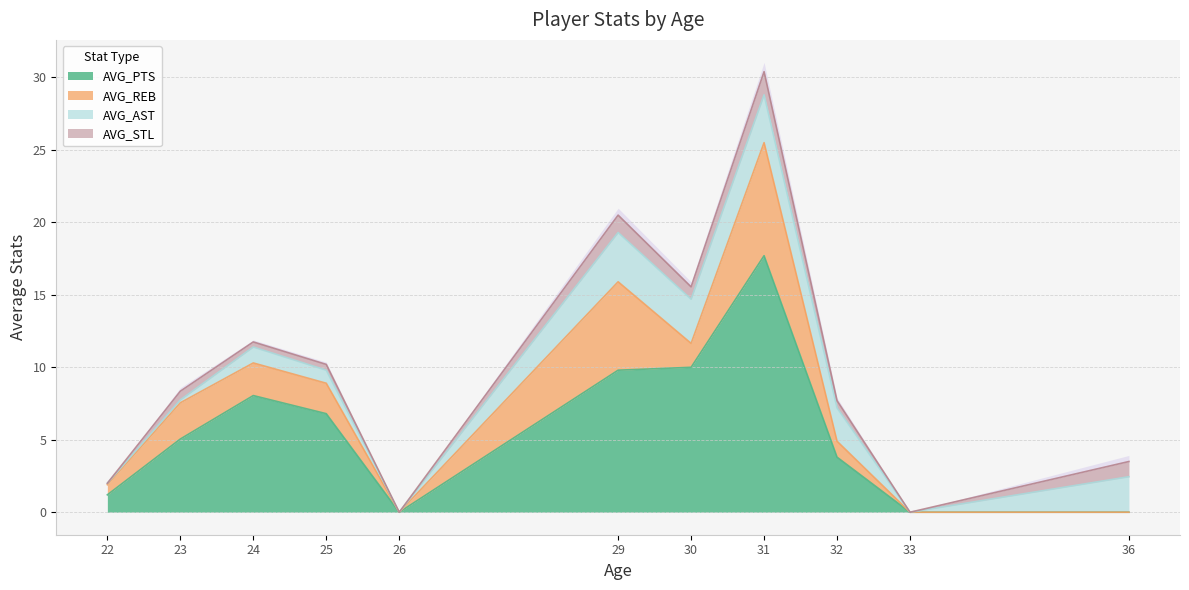

Which series has the largest range (max minus min)?

AVG_PTS